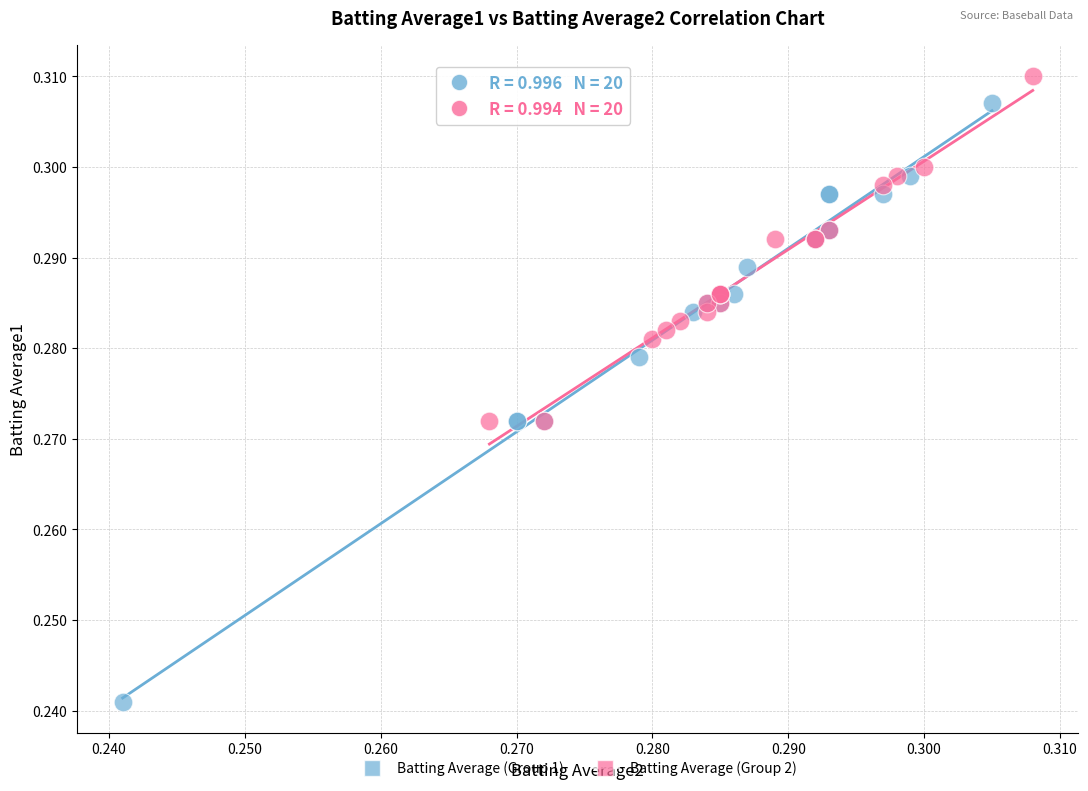

Which series contains the highest Y value?

Batting Average (Group 2)